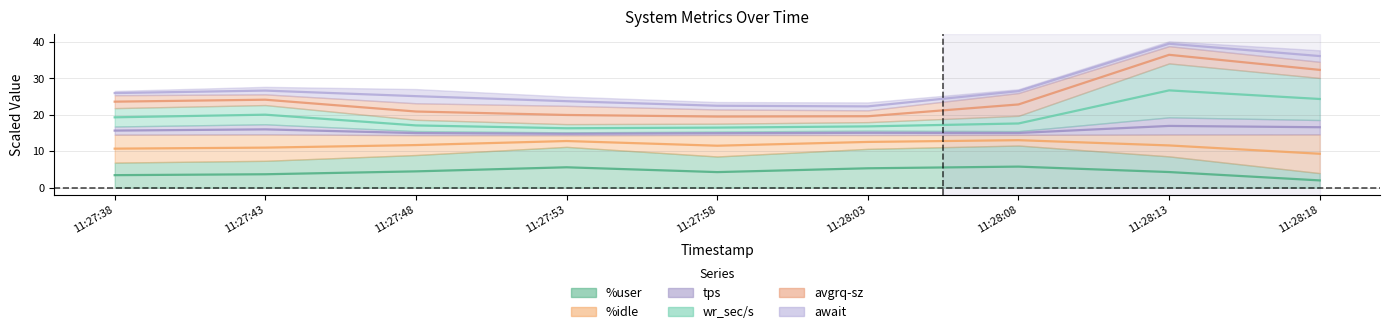

Which has a higher value, 11:27:53 or 11:27:48?

11:27:53